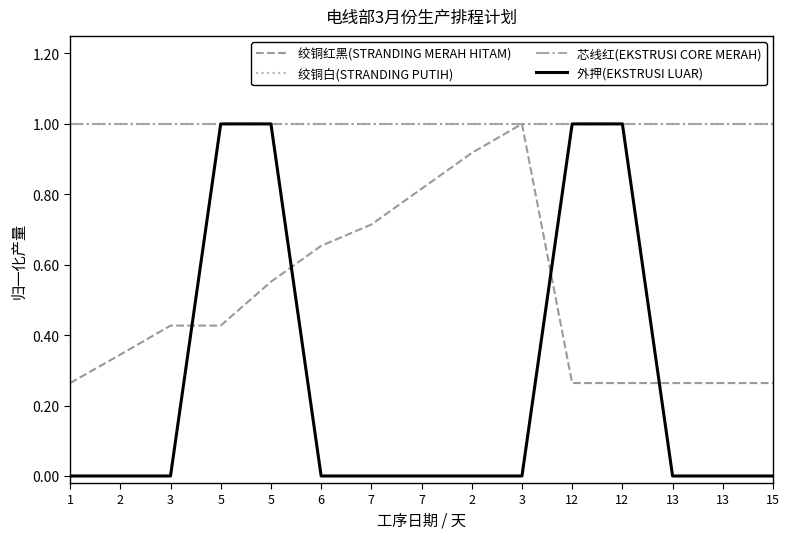

True or false: 芯线红(EKSTRUSI CORE MERAH) has more than 0 interior local peaks.

False